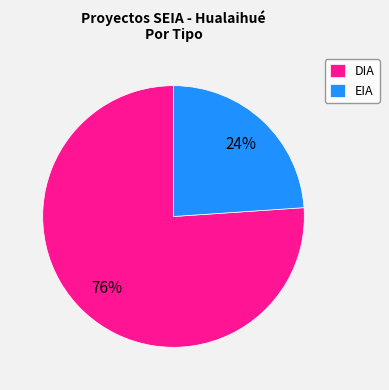

Which category has the smallest portion of the pie?

EIA